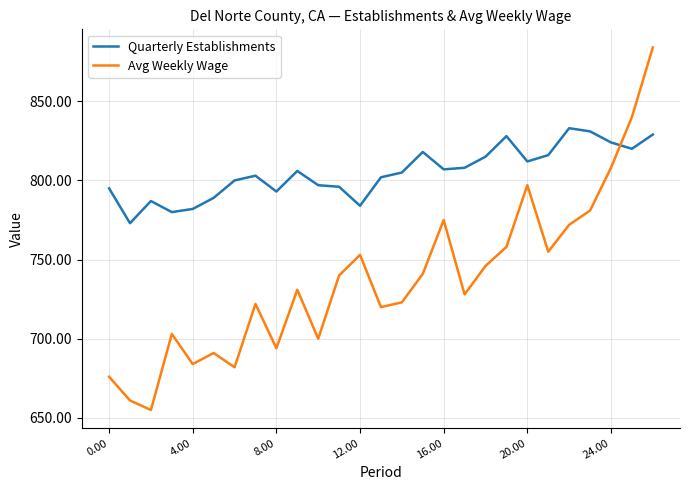

Which series has the largest range (max minus min)?

Avg Weekly Wage